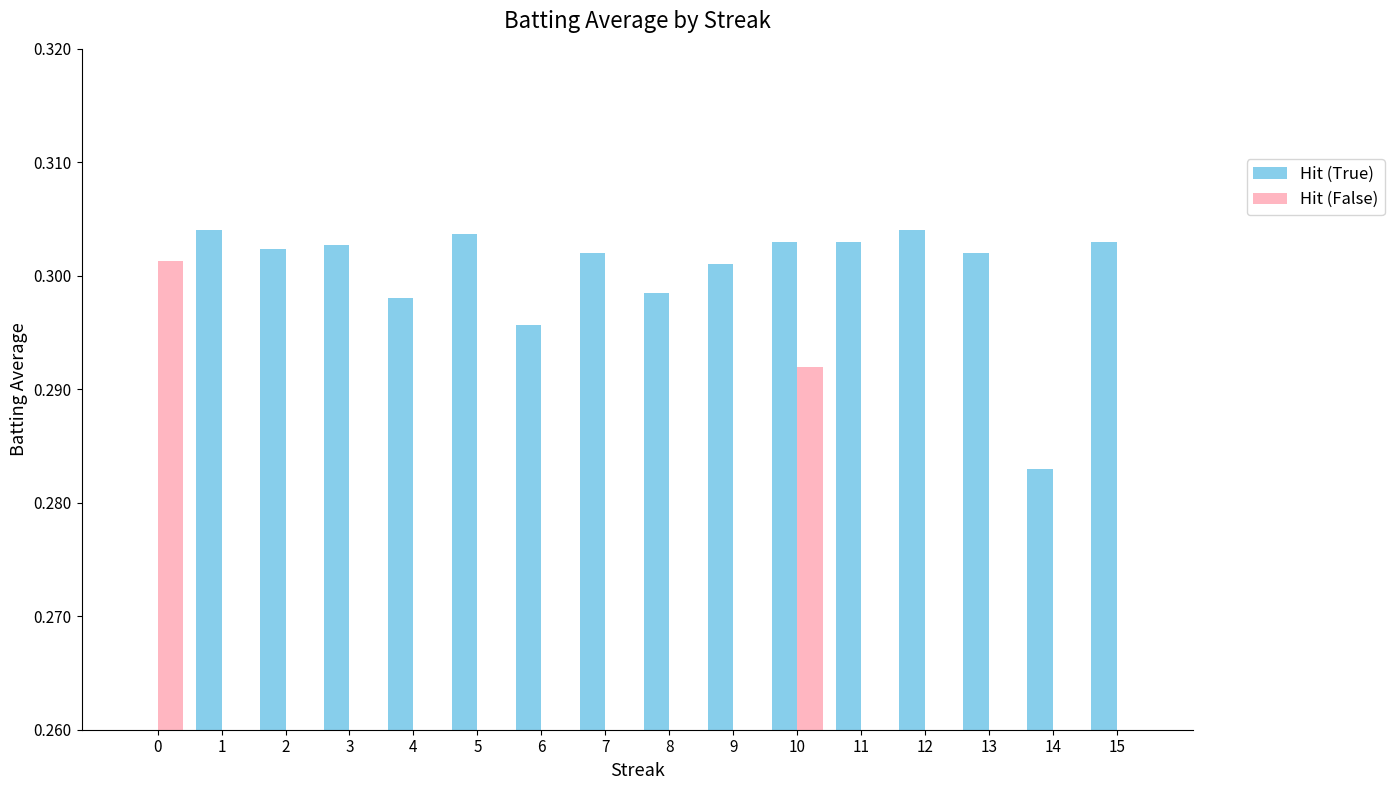

What is the spread (max minus min) of values at 14?

0.3